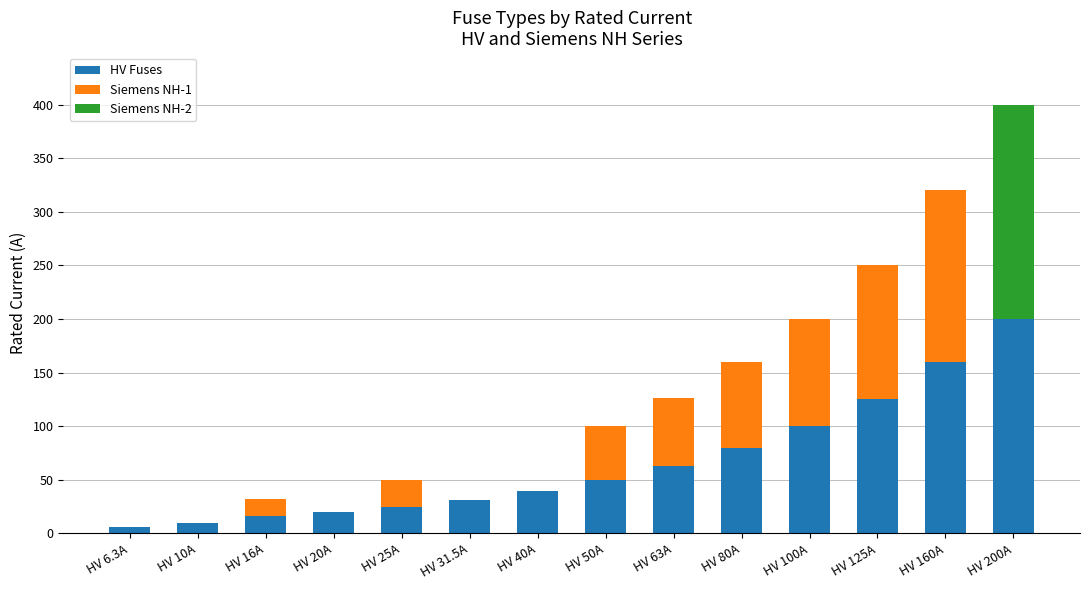

Which category has the highest value in the HV Fuses series?

HV 200A